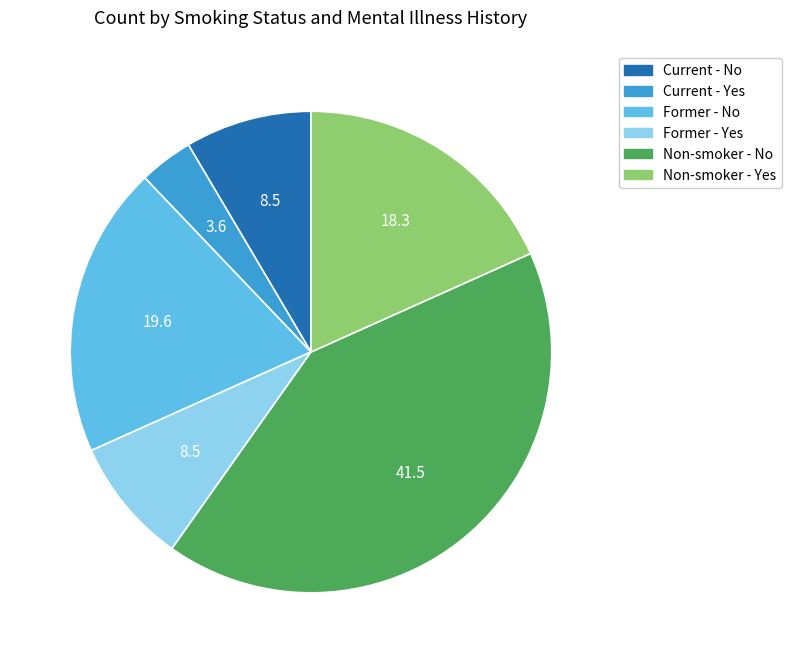

Is it true that Former - Yes is 8% of the pie?

True